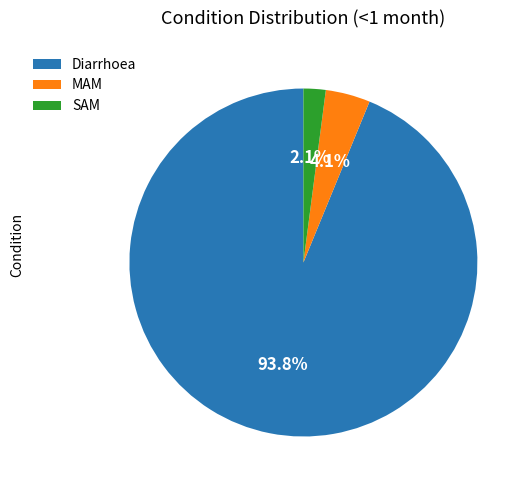

To the nearest percent, what is the average slice percentage?

33%